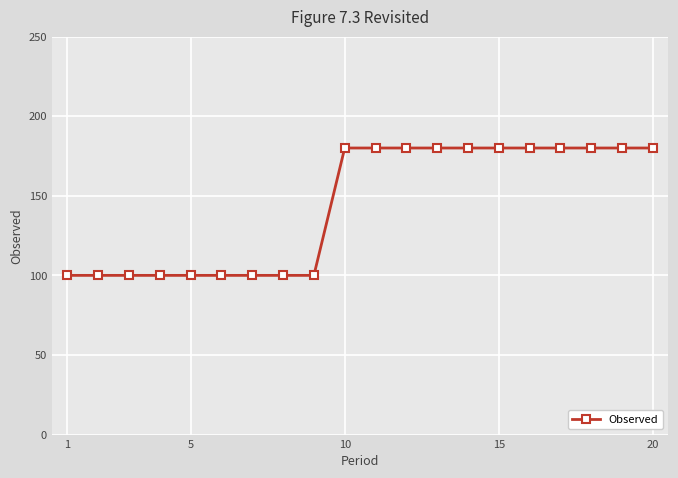

What is the difference between the maximum and minimum values?

80